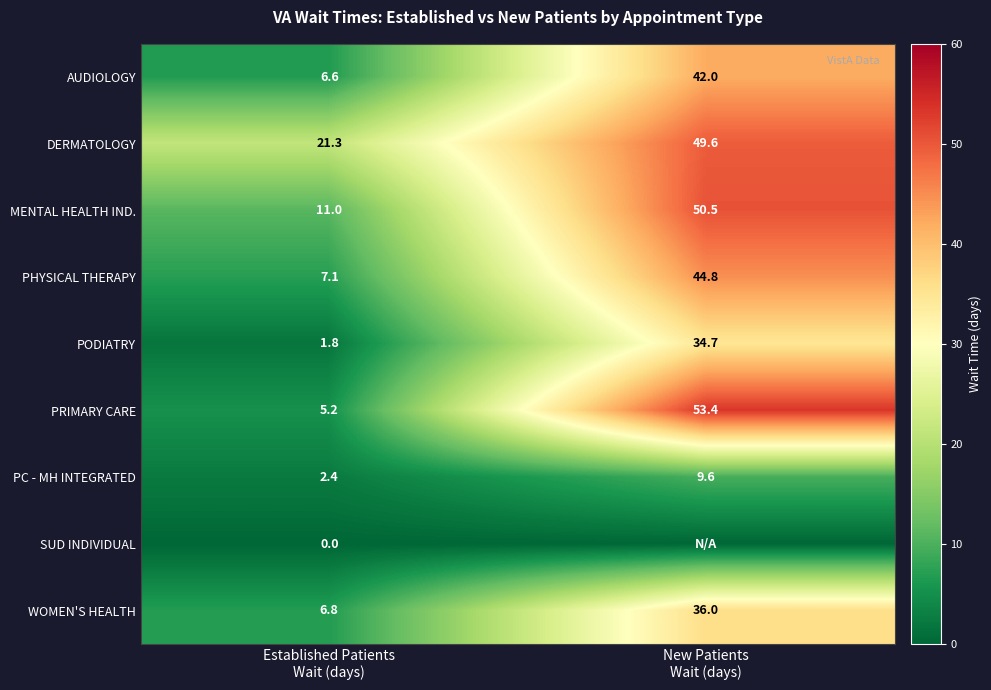

What is the difference between the maximum and minimum values in the DERMATOLOGY series?

28.3